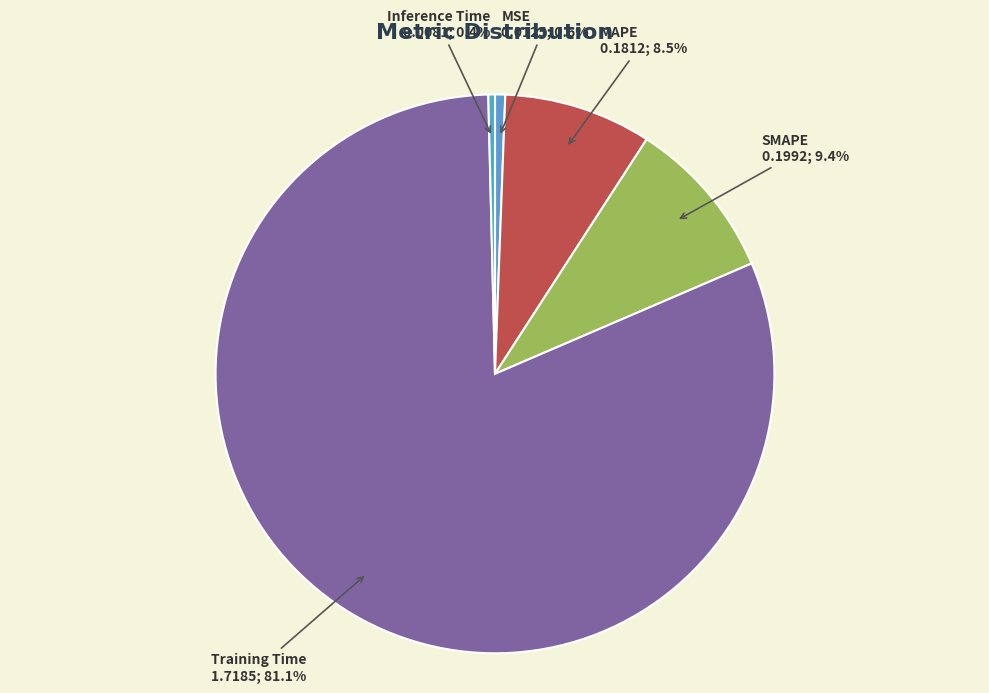

To the nearest percent, what is the difference between the largest and smallest slice percentages?

81%